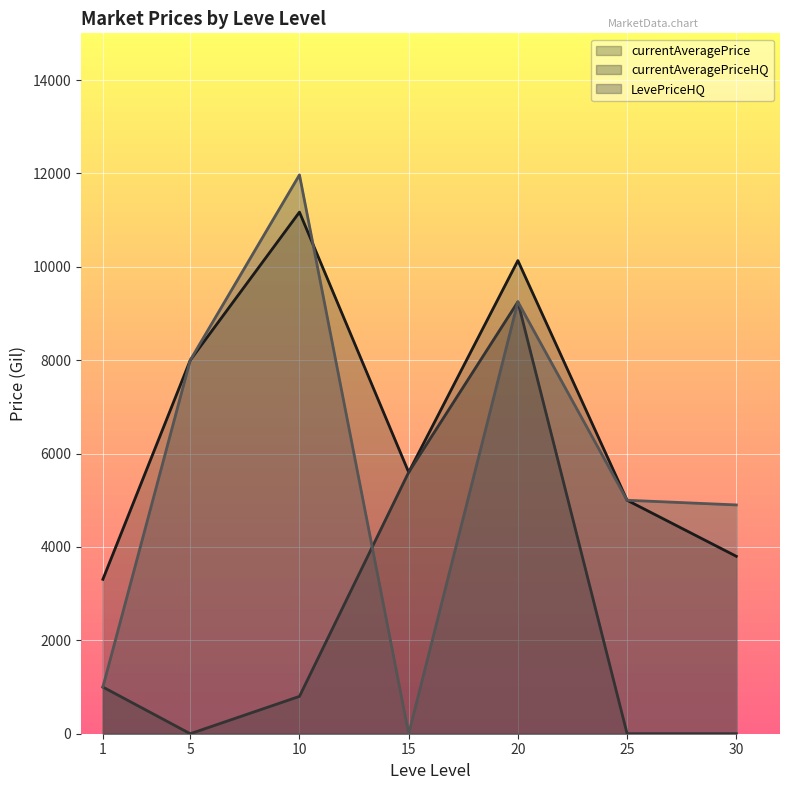

What is the value of the currentAveragePrice point at the 4th from the left?

5600